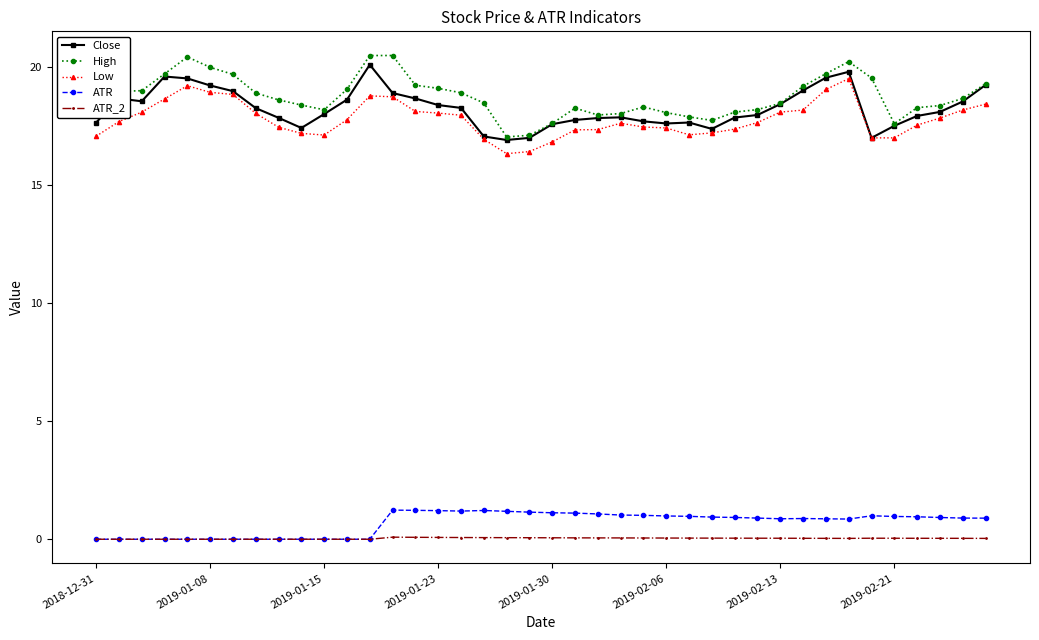

Which series has the largest total across all categories?

High